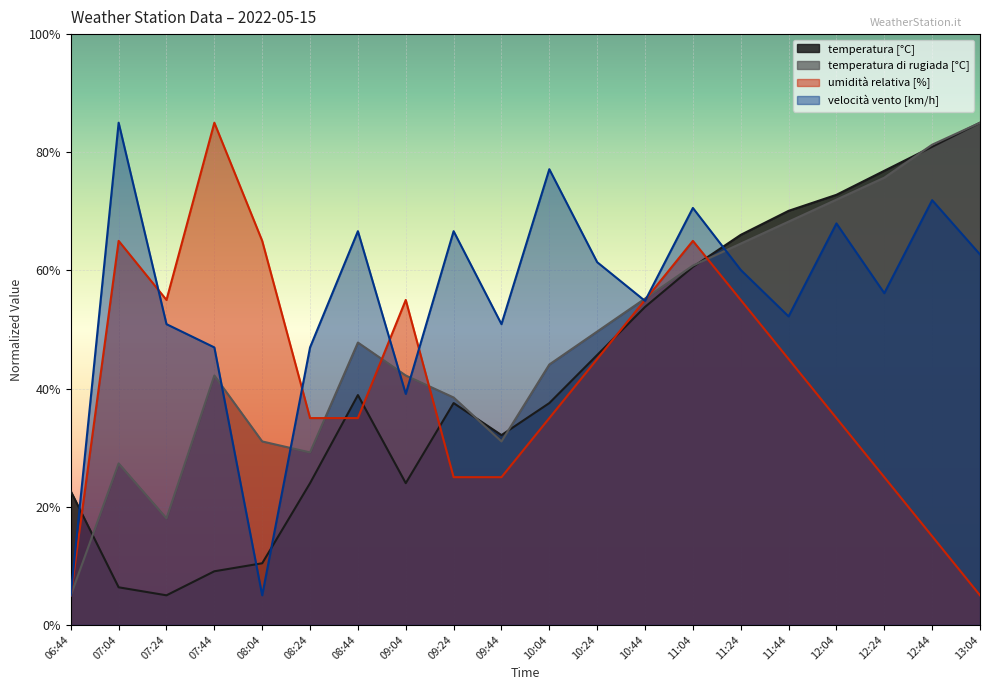

Rank the series at 08:44 from lowest to highest value.

umidità relativa [%], temperatura [°C], temperatura di rugiada [°C], velocità vento [km/h]